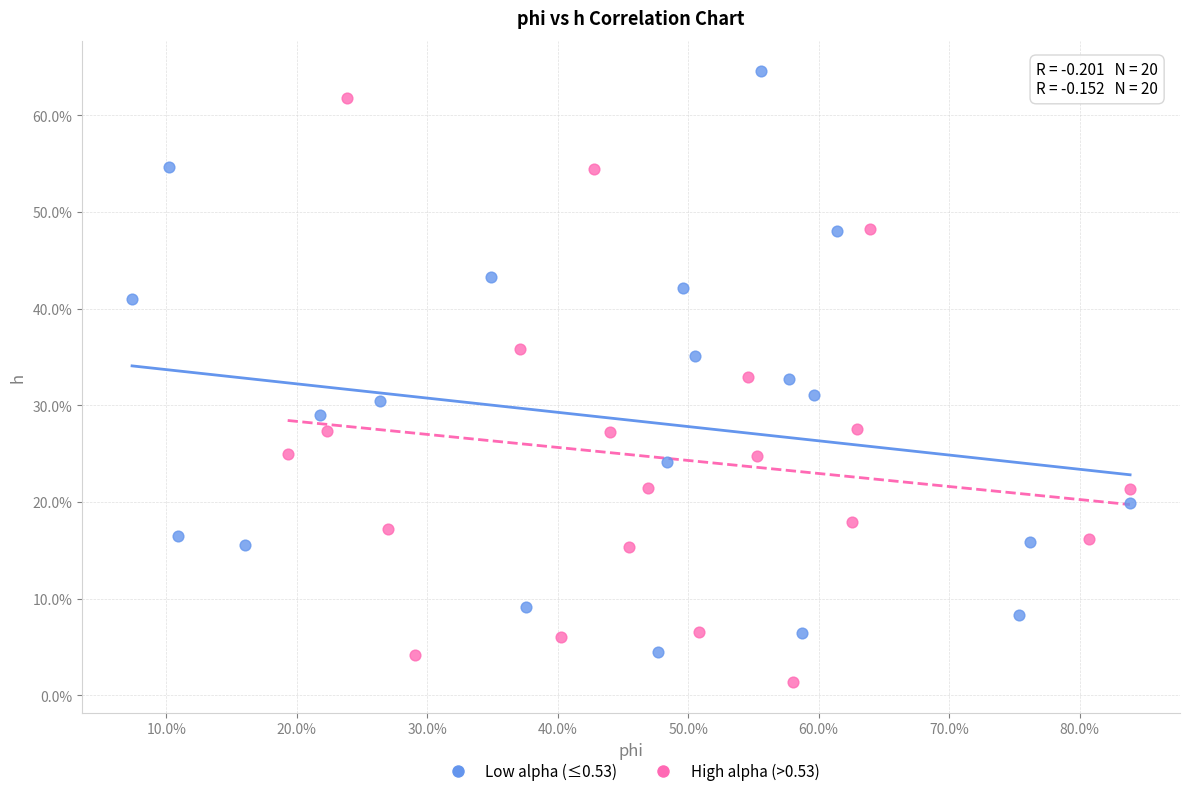

What are all the series names shown in the legend?

Low alpha (≤0.53), High alpha (>0.53)